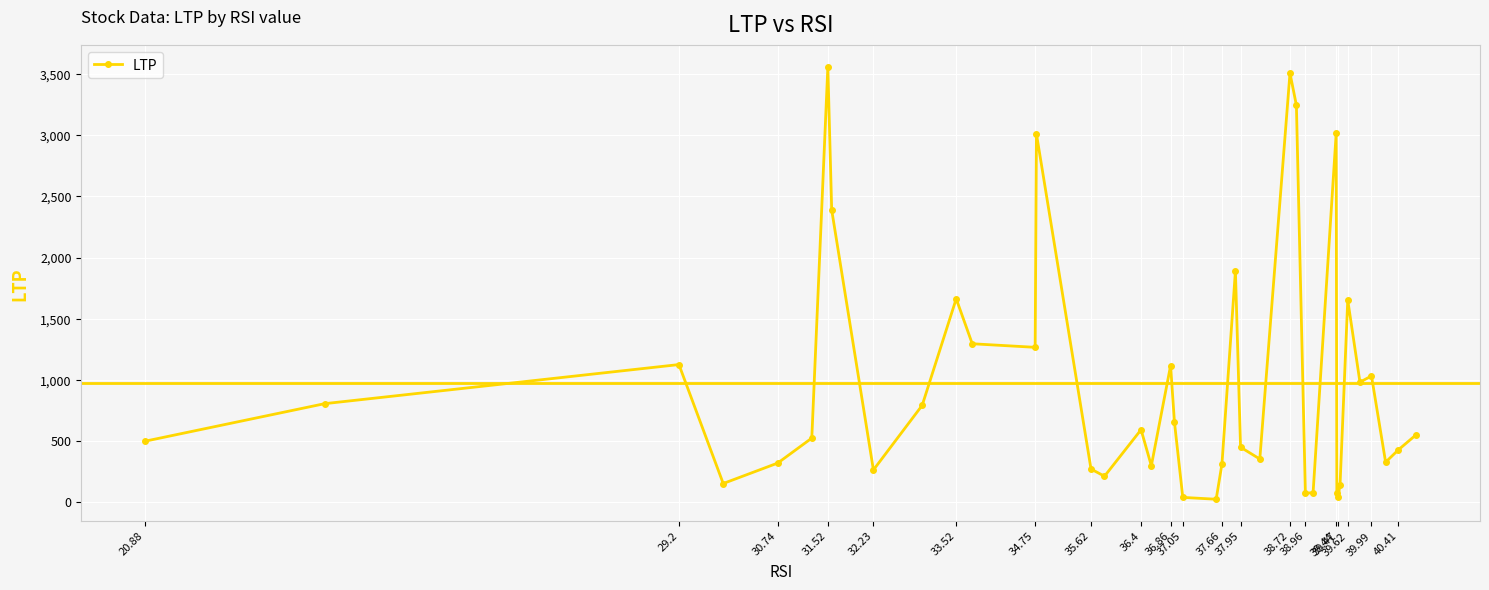

What is the value of the 25th point from the left?

448.1